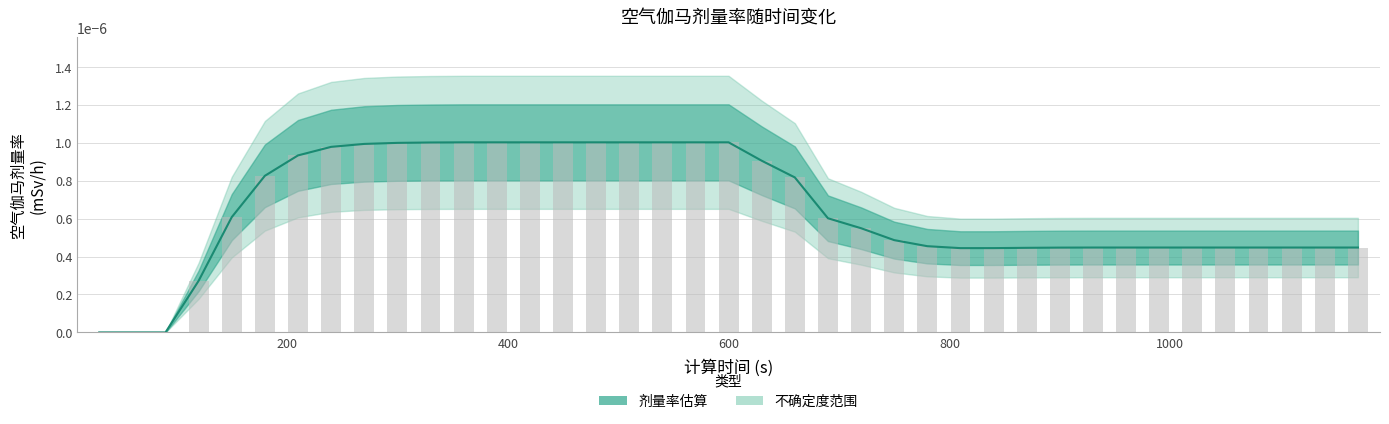

Count the values in the range 0 to 1.

39